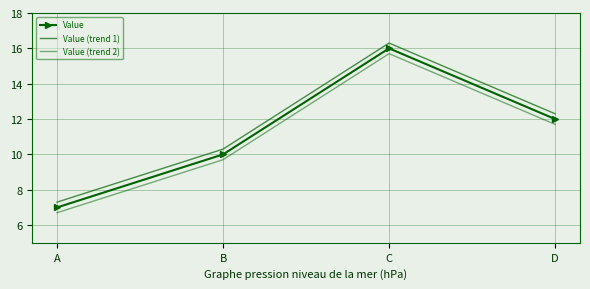

What is the maximum value shown in the chart?

16.3